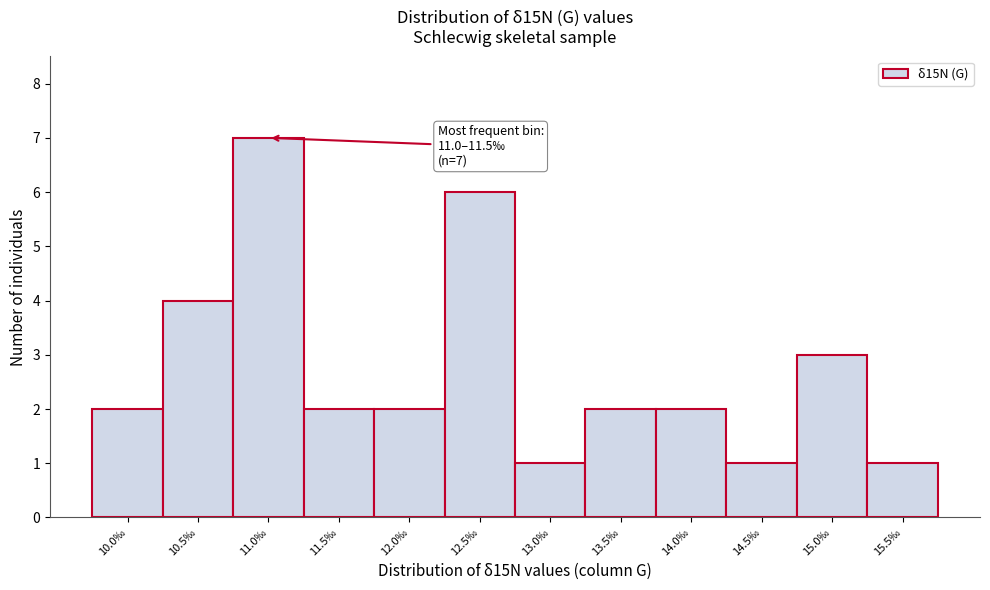

Reading left to right, list all the values displayed in this chart.

10.0‰=2	10.5‰=4	11.0‰=7	11.5‰=2	12.0‰=2	12.5‰=6	13.0‰=1	13.5‰=2	14.0‰=2	14.5‰=1	15.0‰=3	15.5‰=1